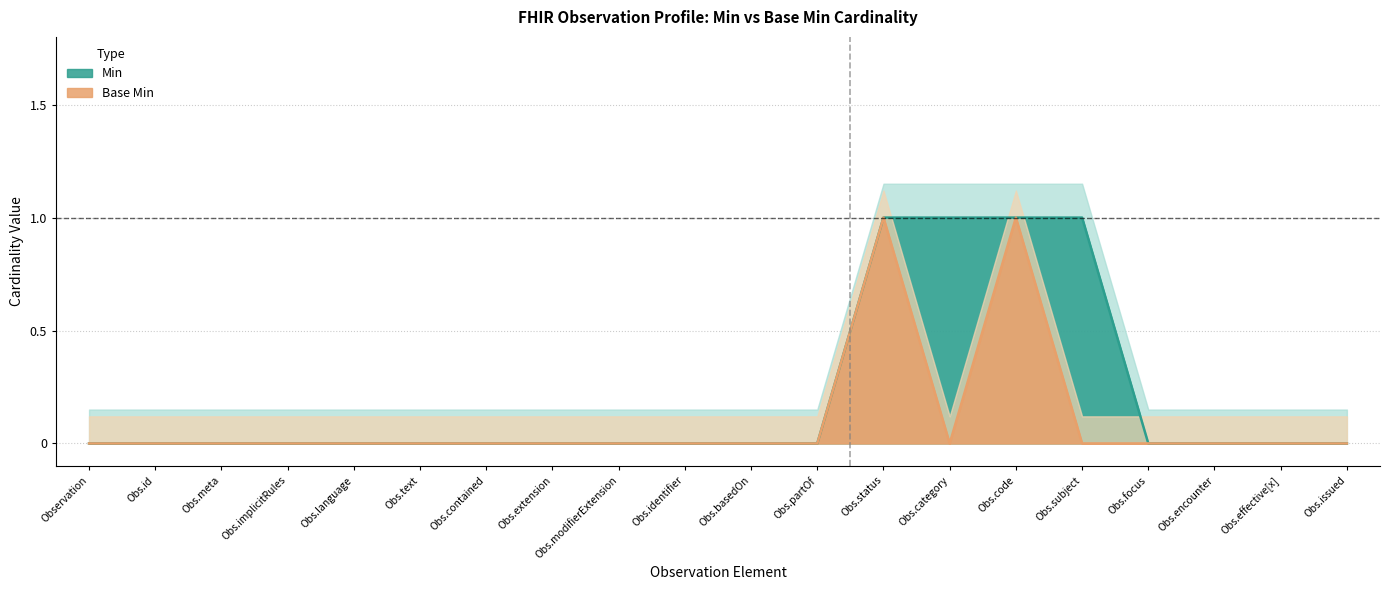

Rank the series by their maximum value, from lowest to highest.

Min, Base Min